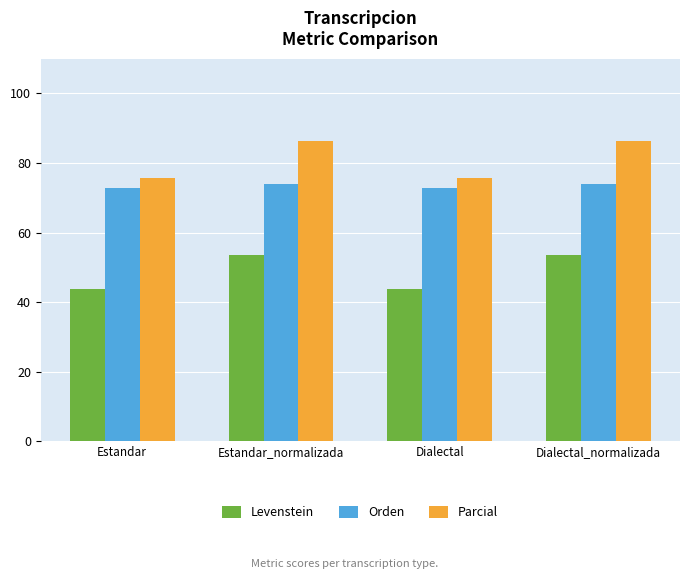

What is the label of the 3rd bar from the right?

Estandar_normalizada